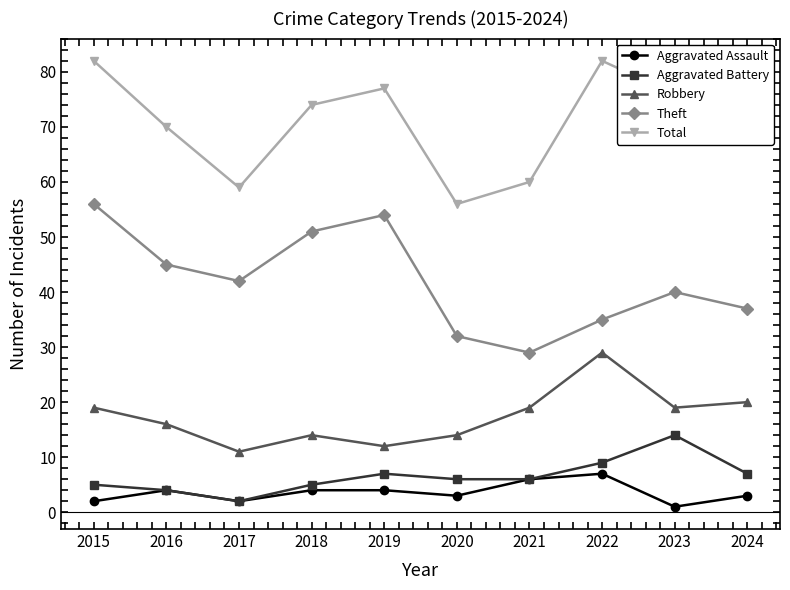

How many values in the Total series are below 74?

5